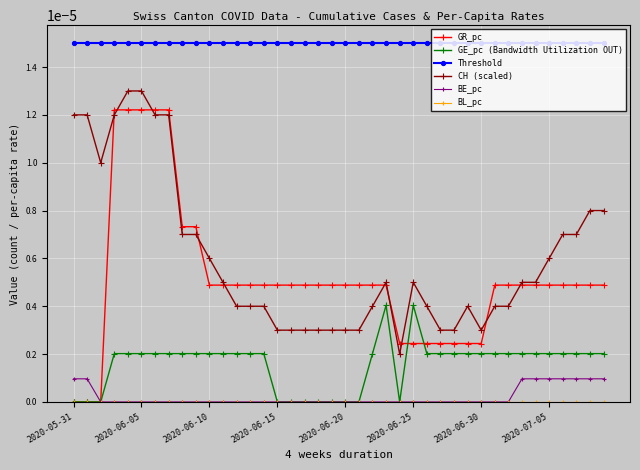

Which series has the widest spread of values?

GR_pc